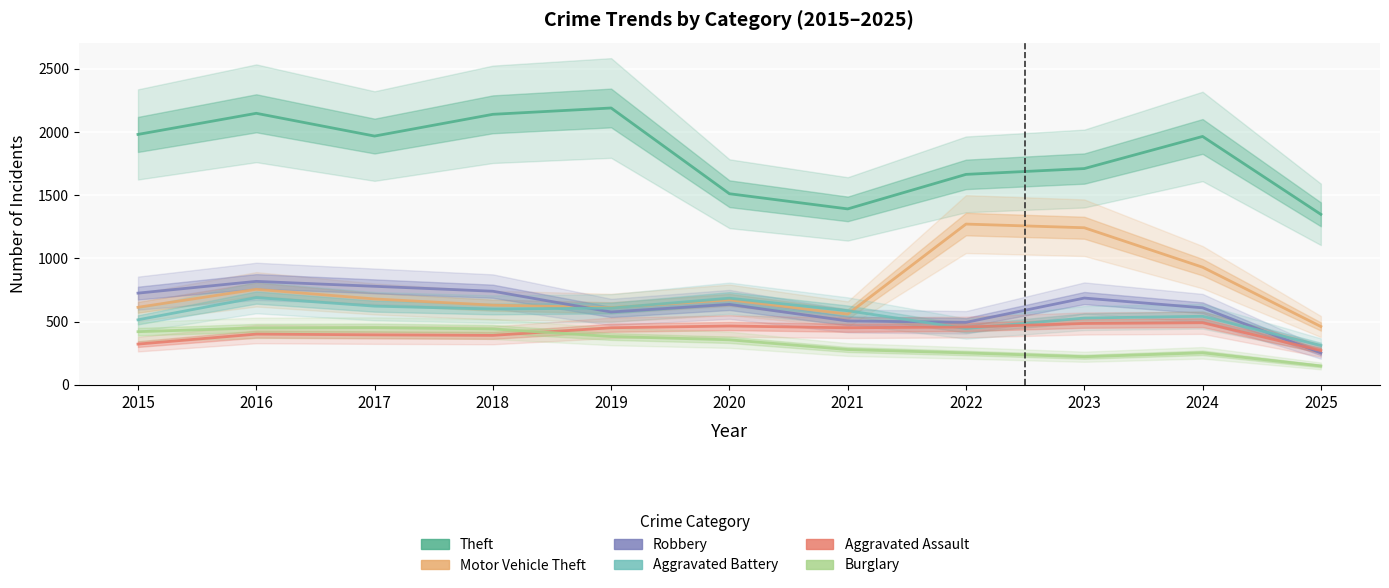

What is the sum of all Aggravated Assault values?

4591